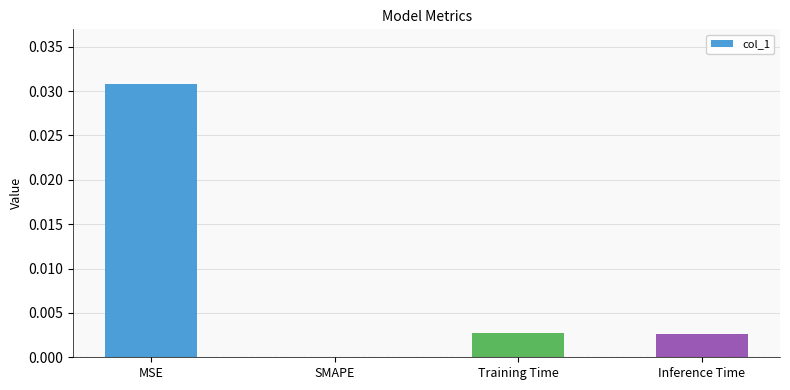

Is it true that the value at MSE is 0.0?

True